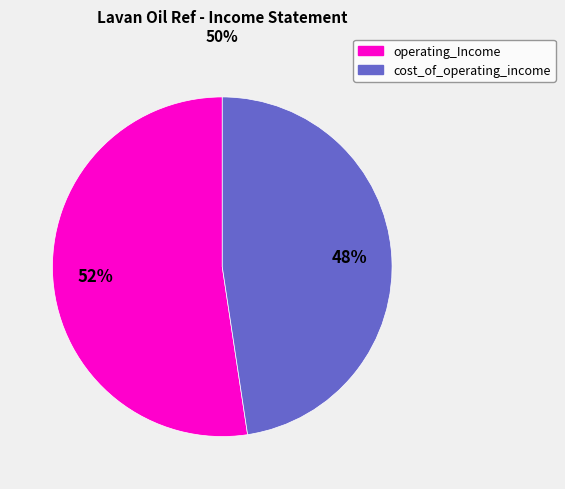

Is there any slice that represents more than half of the pie?

Yes